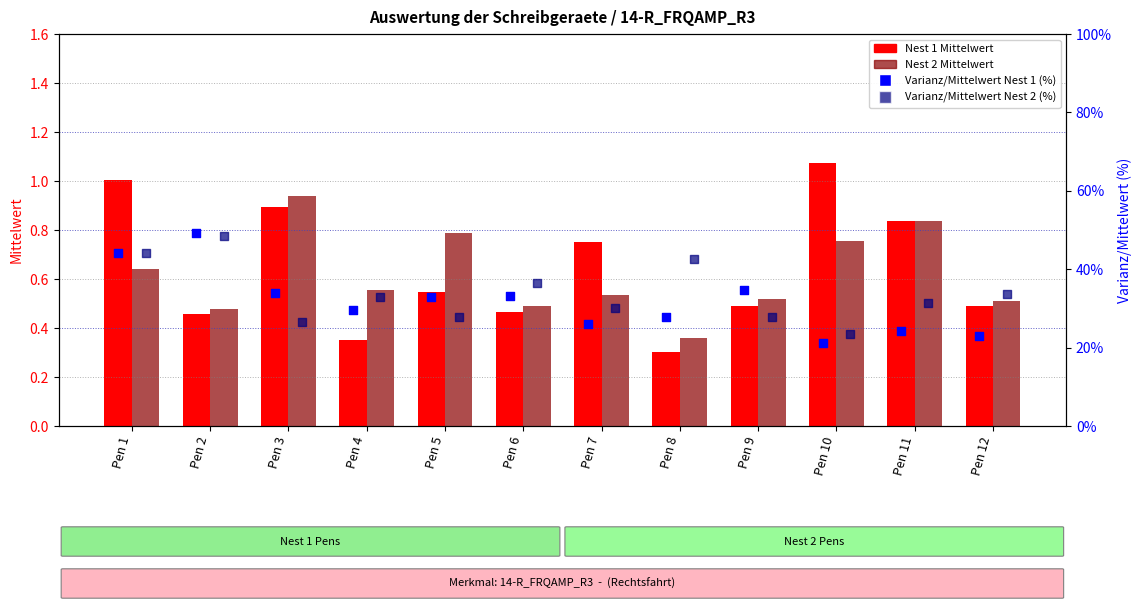

Is the value of Nest 1 Mittelwert at Pen 7 greater than the value of Varianz/Mittelwert Nest 2 (%) at Pen 2?

No